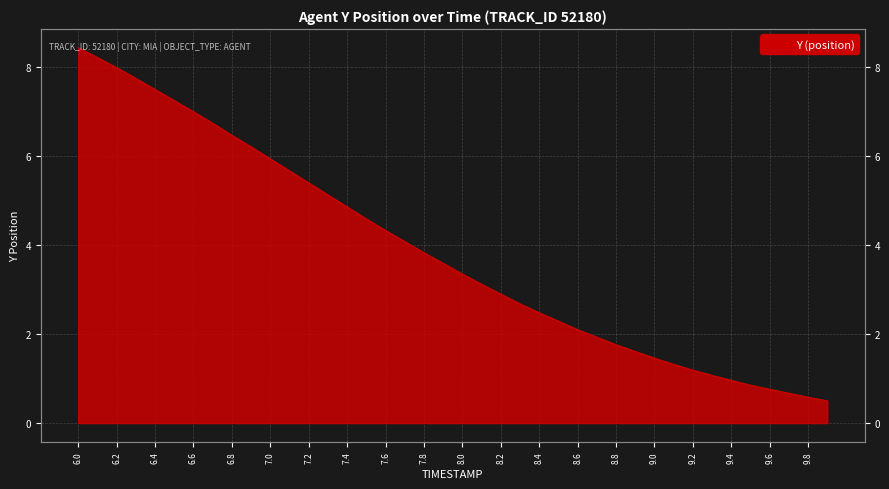

What is the difference between the maximum and minimum values?

7.9